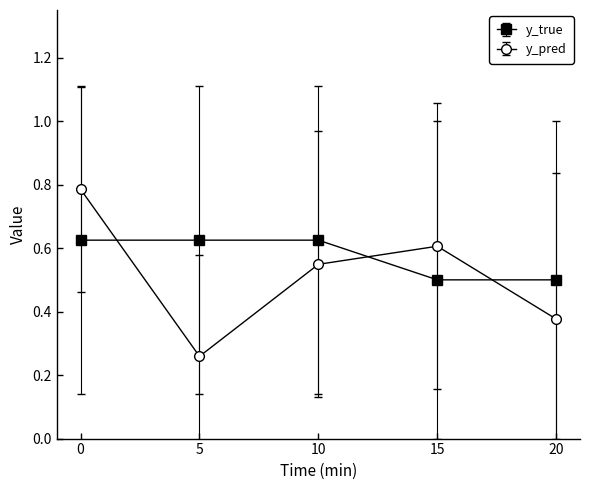

Between which two adjacent categories do y_true and y_pred first intersect?

0 and 5